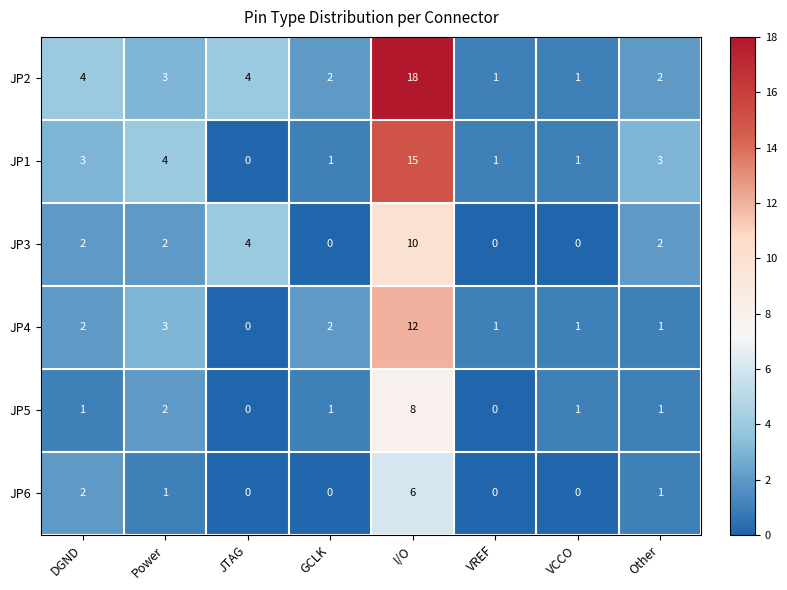

Which category has the highest value in the JP4 series?

I/O